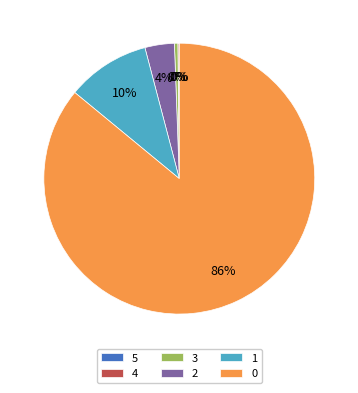

What is the ratio of the value at 0 to the value at 1?

8.6